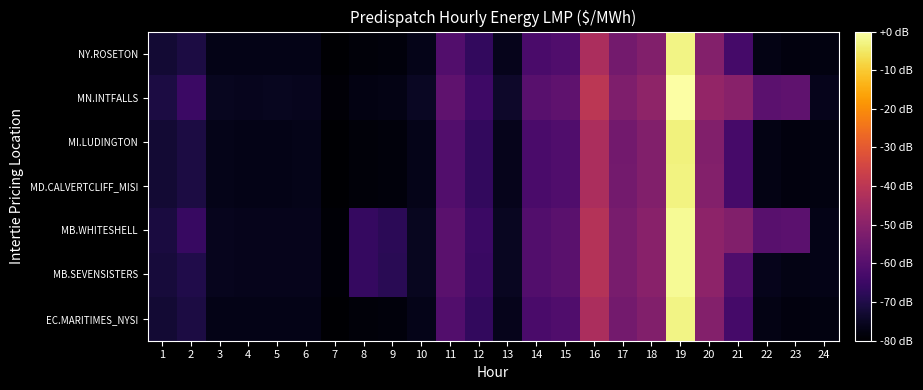

Reading left to right, extract all data points from this chart.

EC.MARITIMES_NYSI: 1=-72.7	2=-70.8	3=-76.6	4=-76.8	5=-76.8	6=-76.6	7=-80.0	8=-78.7	9=-78.3	10=-76.5	11=-60.8	12=-66.8	13=-76.1	14=-62.4	15=-61.2	16=-43.3	17=-54.3	18=-51.4	19=-2.6	20=-51.1	21=-63.2	22=-77.1	23=-77.9	24=-77.6
MB.SEVENSISTERS: 1=-71.8	2=-69.8	3=-75.9	4=-76.1	5=-76.0	6=-76.0	7=-79.3	8=-66.1	9=-68.1	10=-75.6	11=-59.3	12=-65.3	13=-75.1	14=-60.7	15=-59.3	16=-41.4	17=-53.2	18=-50.1	19=-1.4	20=-49.4	21=-61.1	22=-76.0	23=-77.0	24=-76.6
MB.WHITESHELL: 1=-71.2	2=-65.7	3=-75.9	4=-76.1	5=-76.0	6=-76.0	7=-79.3	8=-66.1	9=-68.1	10=-75.6	11=-59.3	12=-65.3	13=-75.1	14=-60.6	15=-59.3	16=-41.4	17=-53.2	18=-50.1	19=-1.4	20=-49.4	21=-51.4	22=-59.5	23=-58.9	24=-76.6
MD.CALVERTCLIFF_MISI: 1=-72.6	2=-70.8	3=-76.5	4=-76.7	5=-76.7	6=-76.5	7=-80.0	8=-78.6	9=-78.2	10=-76.4	11=-60.7	12=-66.6	13=-76.0	14=-62.3	15=-61.1	16=-43.3	17=-54.4	18=-51.4	19=-2.9	20=-51.1	21=-63.1	22=-77.0	23=-77.9	24=-77.5
MI.LUDINGTON: 1=-72.6	2=-70.7	3=-76.5	4=-76.7	5=-76.7	6=-76.5	7=-79.9	8=-78.6	9=-78.2	10=-76.4	11=-60.7	12=-66.6	13=-76.0	14=-62.3	15=-61.1	16=-43.3	17=-54.5	18=-51.4	19=-3.2	20=-51.3	21=-63.0	22=-77.0	23=-78.0	24=-77.6
MN.INTFALLS: 1=-70.7	2=-65.1	3=-75.5	4=-75.8	5=-75.6	6=-75.7	7=-78.9	8=-77.4	9=-77.1	10=-75.0	11=-58.1	12=-64.4	13=-74.0	14=-59.5	15=-58.1	16=-39.7	17=-52.2	18=-49.0	19=0.0	20=-48.1	21=-50.2	22=-58.9	23=-58.2	24=-76.0
NY.ROSETON: 1=-72.7	2=-70.8	3=-76.6	4=-76.8	5=-76.8	6=-76.6	7=-80.0	8=-78.7	9=-78.3	10=-76.5	11=-60.8	12=-66.8	13=-76.1	14=-62.4	15=-61.2	16=-43.3	17=-54.3	18=-51.4	19=-2.6	20=-51.1	21=-63.2	22=-77.1	23=-77.9	24=-77.6